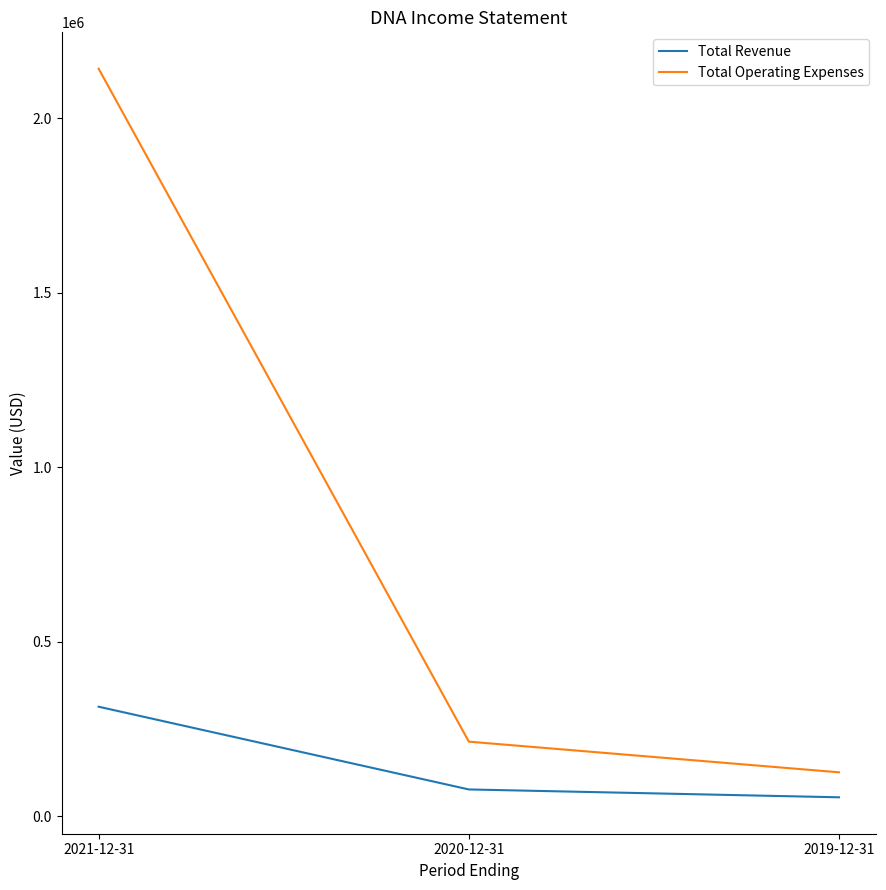

At how many categories does at least one series exceed 1542931?

1